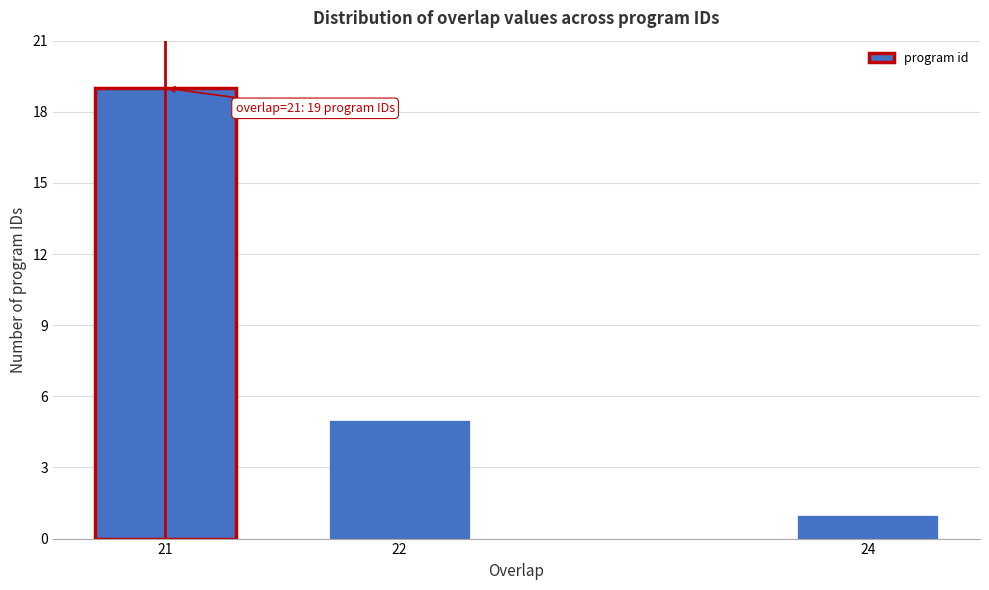

Reading right to left, extract all data points from this chart.

24=1	22=5	21=19